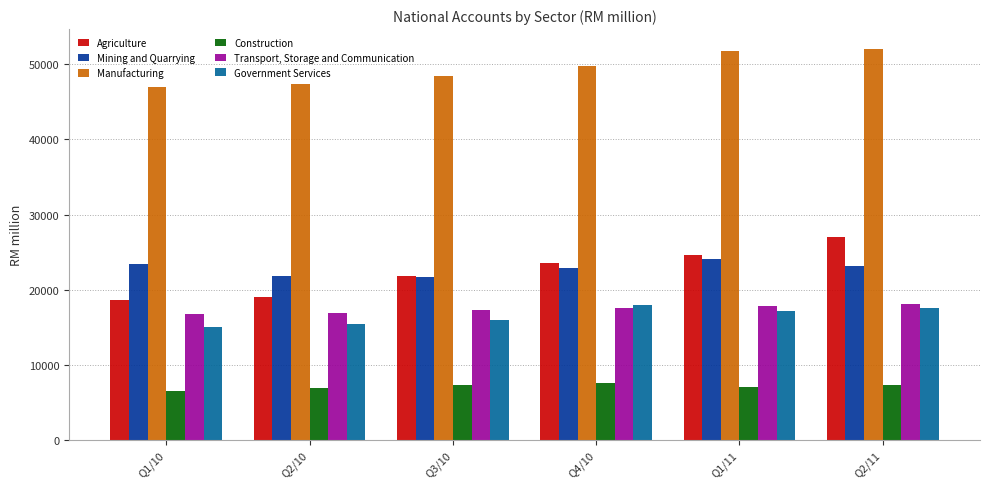

The value of Agriculture at Q2/10 is 19043. True or false?

True